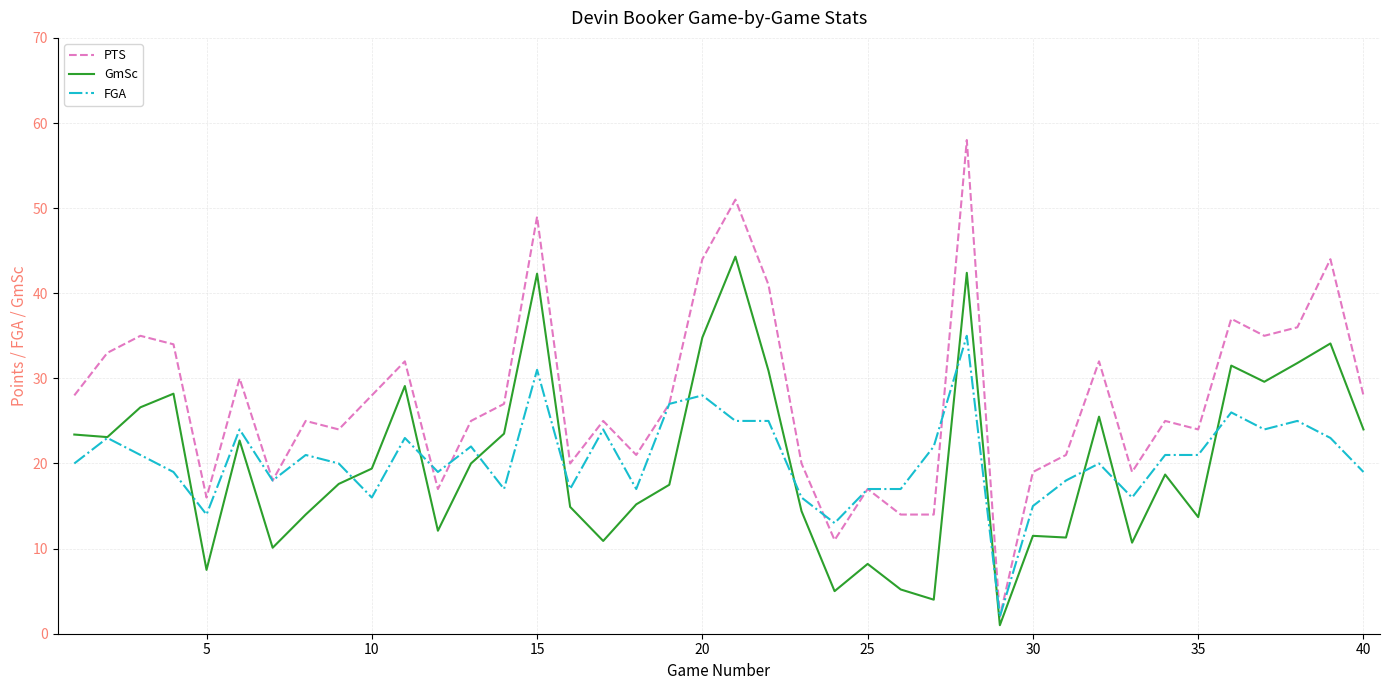

How many lines are shown in the chart?

3